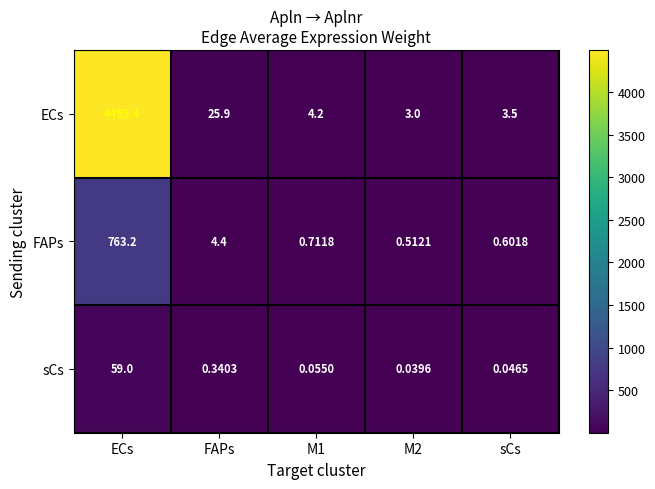

List the series in order of their peak value, lowest first.

sCs, FAPs, ECs